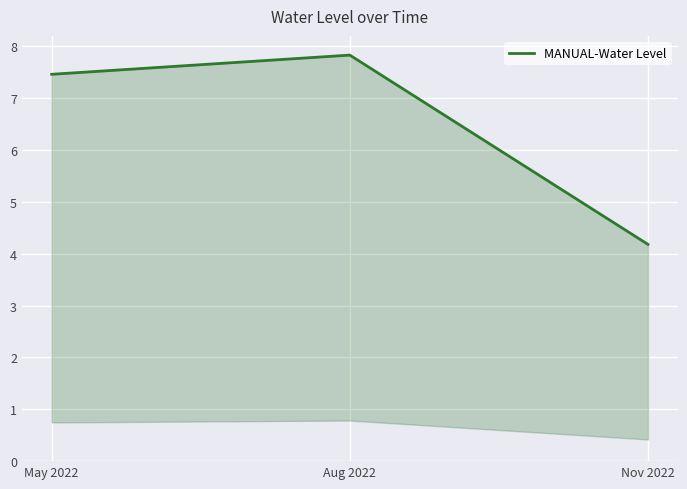

True or false: the data shows 0.9 at Nov 2022.

False